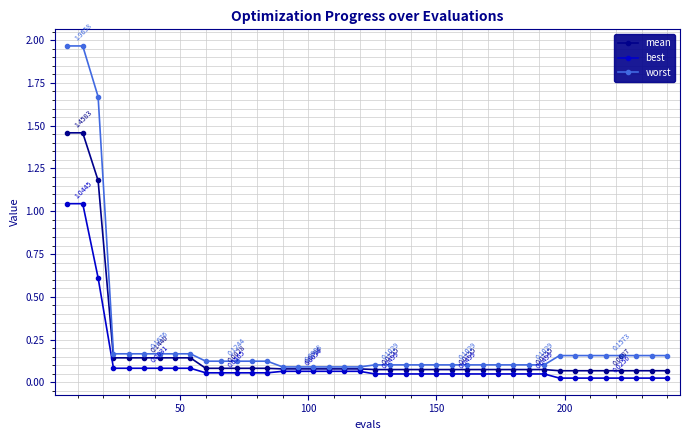

How many lines are shown in the chart?

3